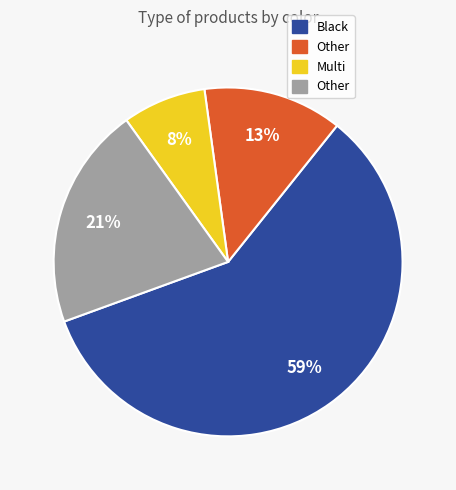

How many segments does this pie chart have?

4